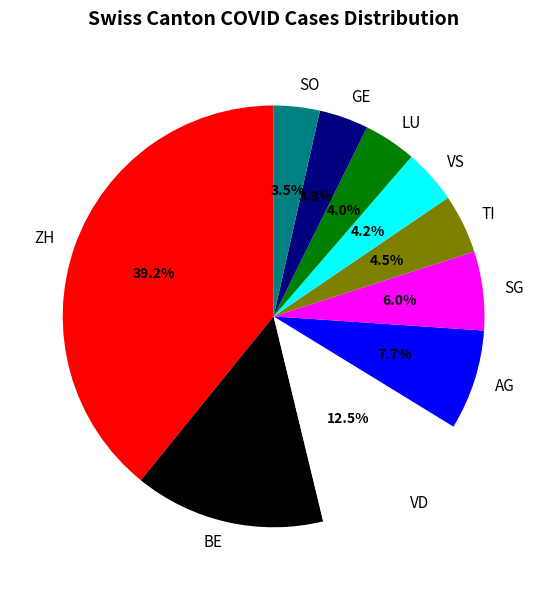

Is there any slice that represents more than half of the pie?

No